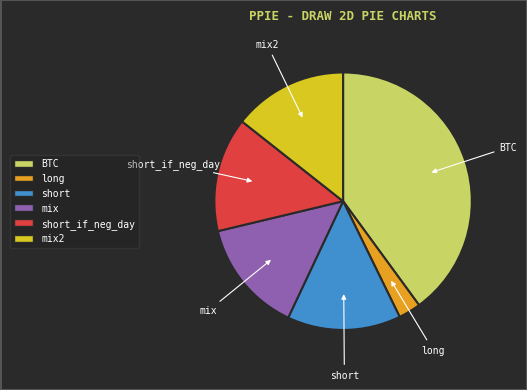

Which category has the biggest portion of the pie?

BTC